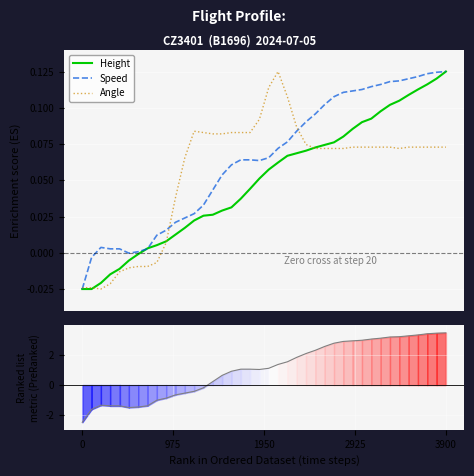

Is this an area chart (filled region under the line)?

No